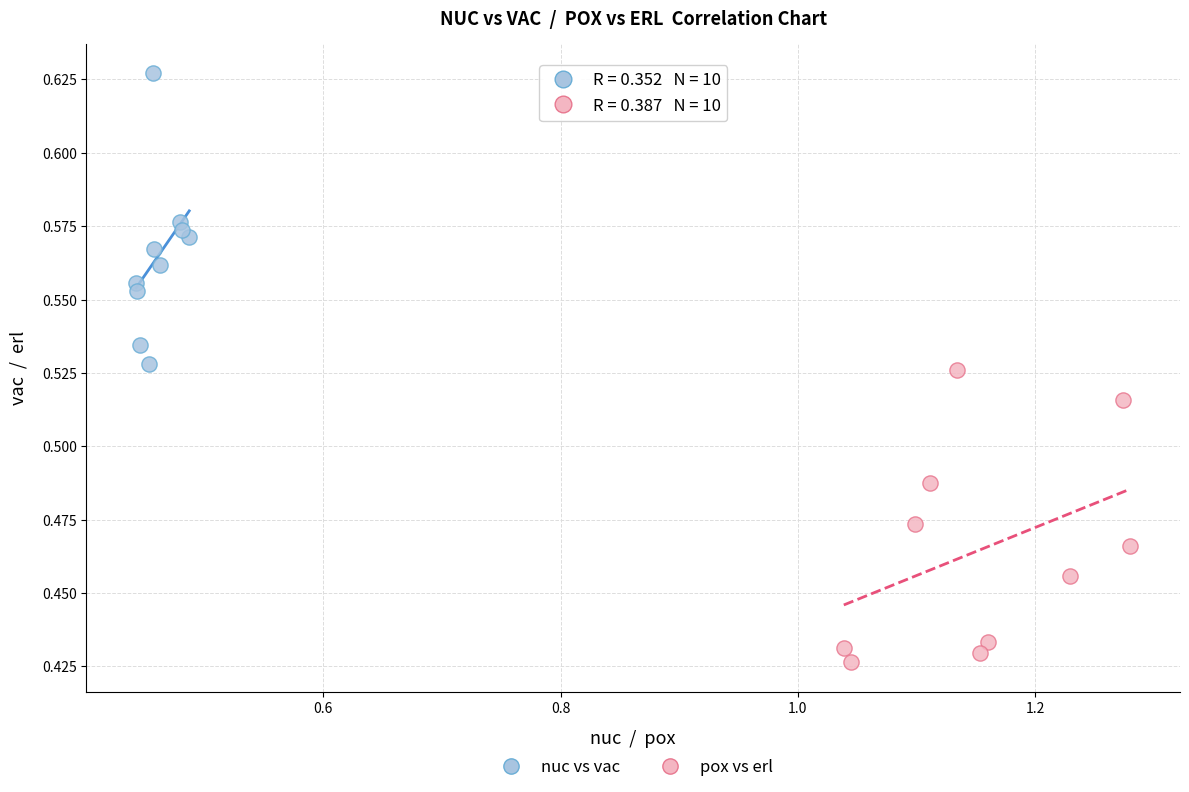

Which series reaches the maximum Y coordinate?

nuc vs vac